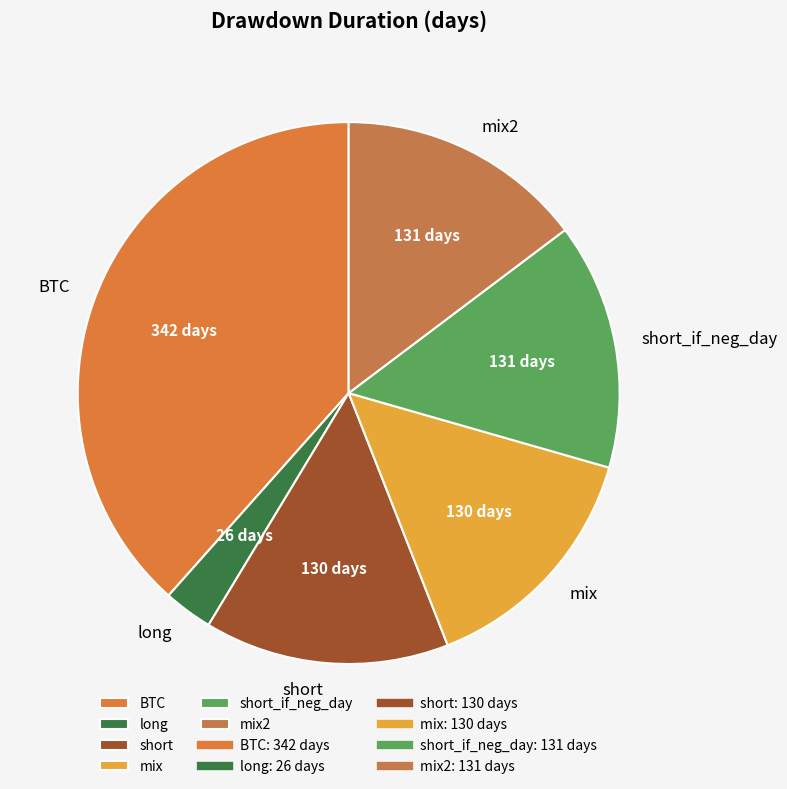

Between long and short, which is larger?

short